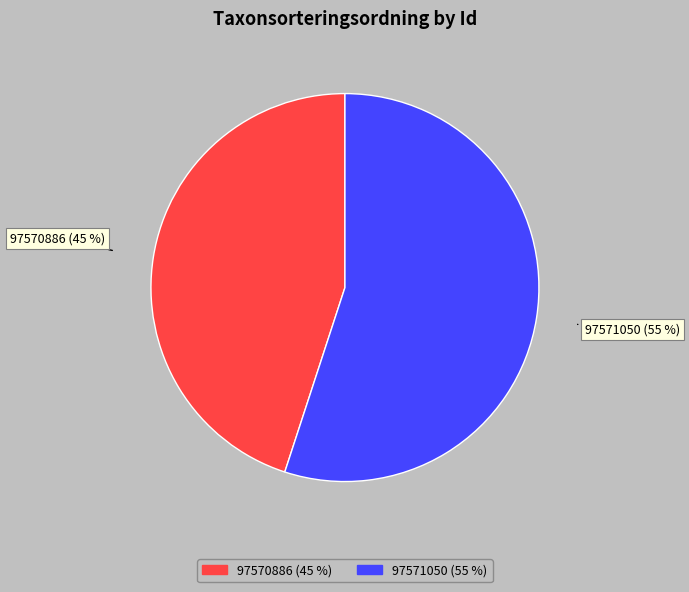

Between 97571050 (55 %) and 97570886 (45 %), which is larger?

97571050 (55 %)